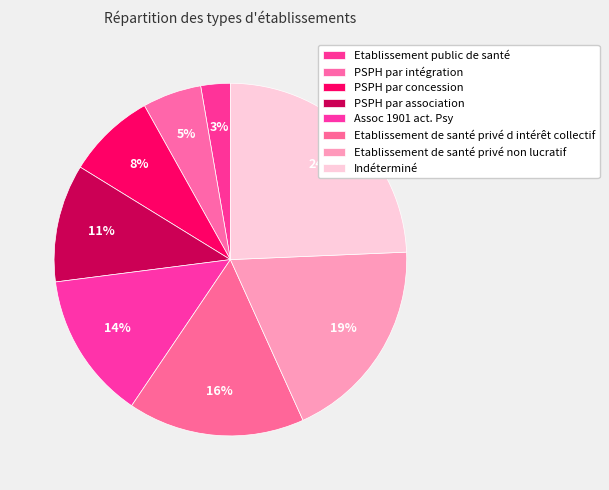

How many segments does this pie chart have?

8